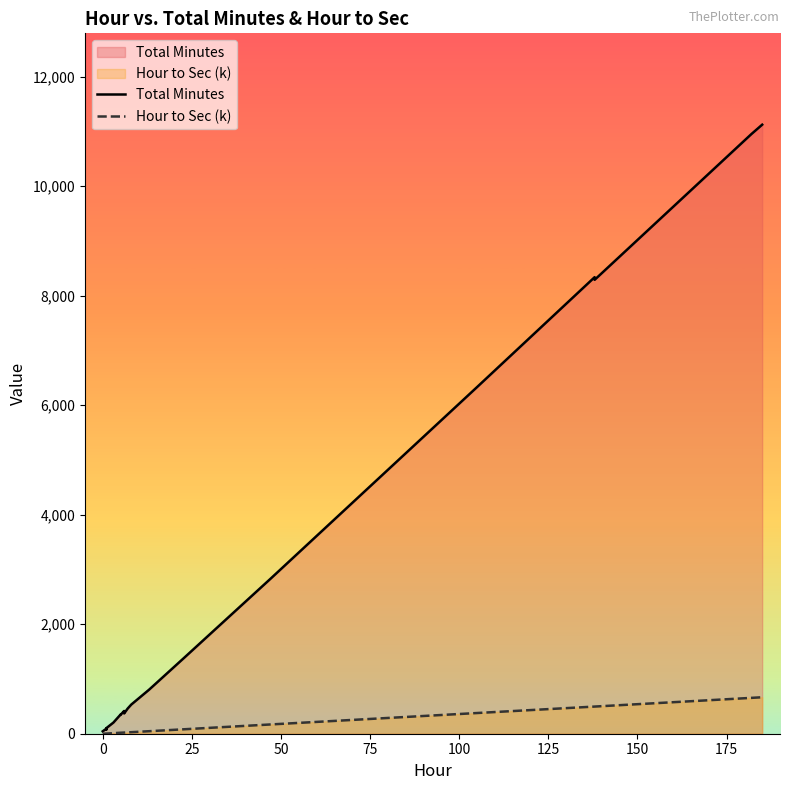

What are all the series names shown in the legend?

Total Minutes, Hour to Sec (k)